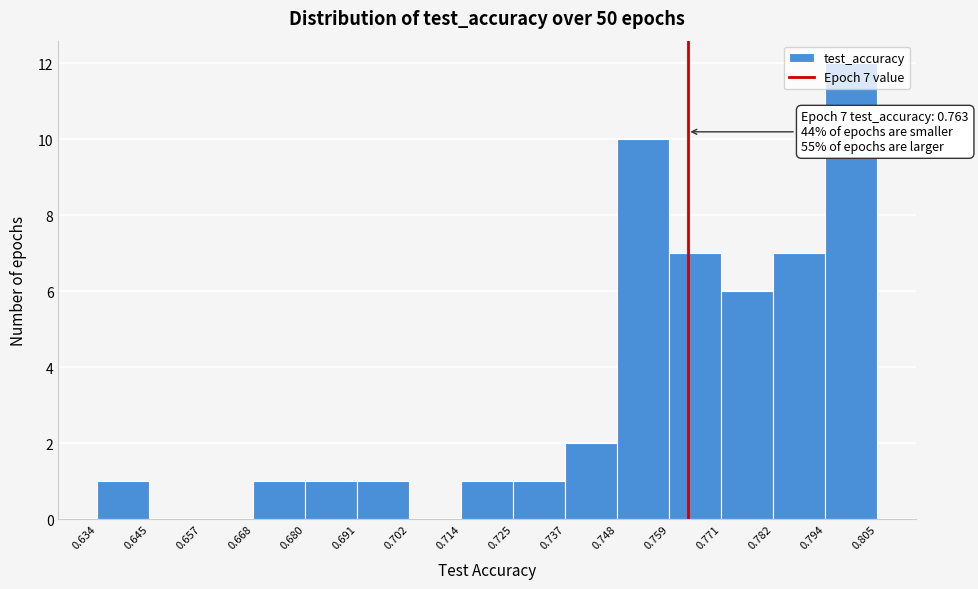

Which range on the x-axis has the tallest bar?

0.794 to 0.805